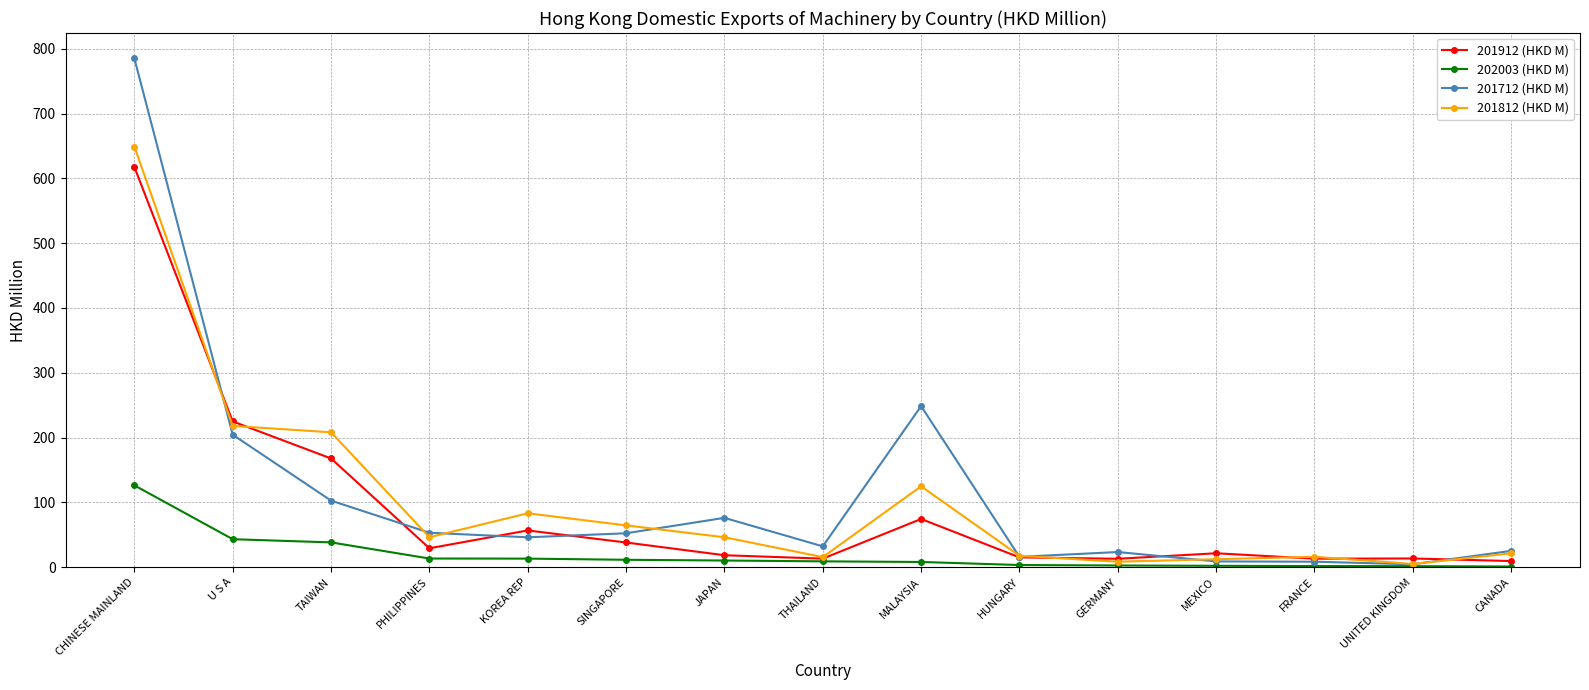

What are all the series names shown in the legend?

201912 (HKD M), 202003 (HKD M), 201712 (HKD M), 201812 (HKD M)